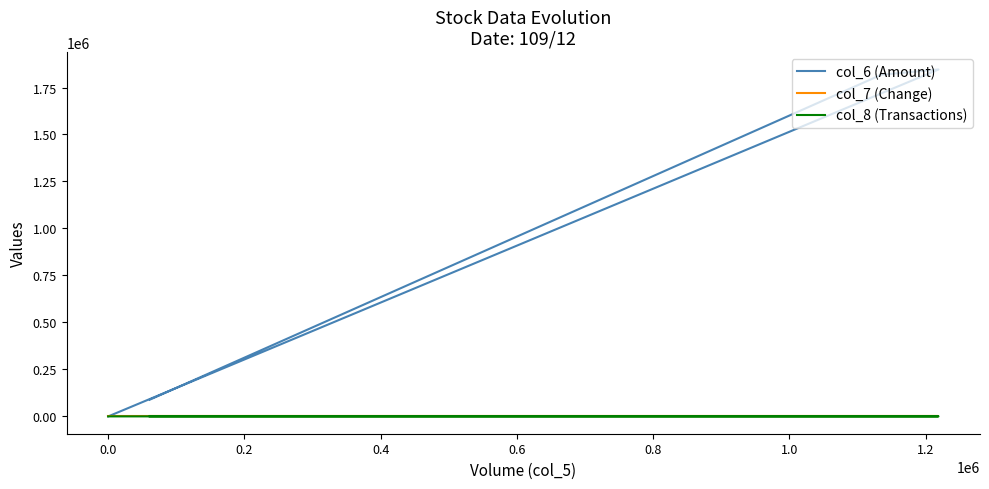

Which category has the highest value in the col_7 (Change) series?

0.4